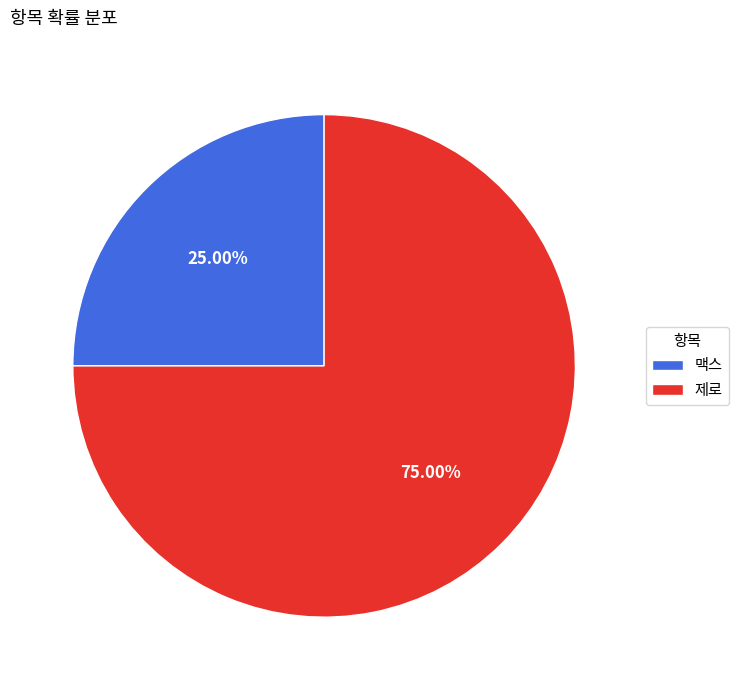

How many segments does this pie chart have?

2